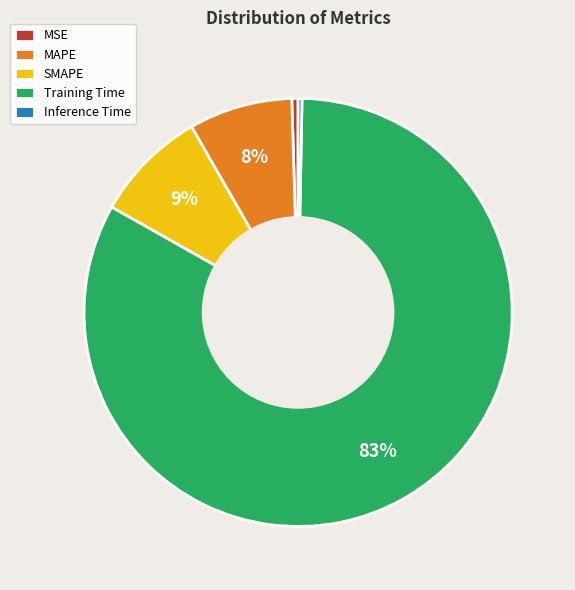

The SMAPE slice represents 9% of the pie. True or false?

True